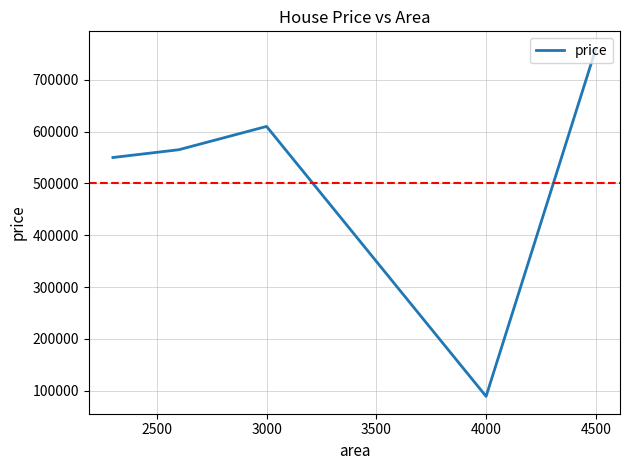

What is the minimum value shown in the chart?

89000